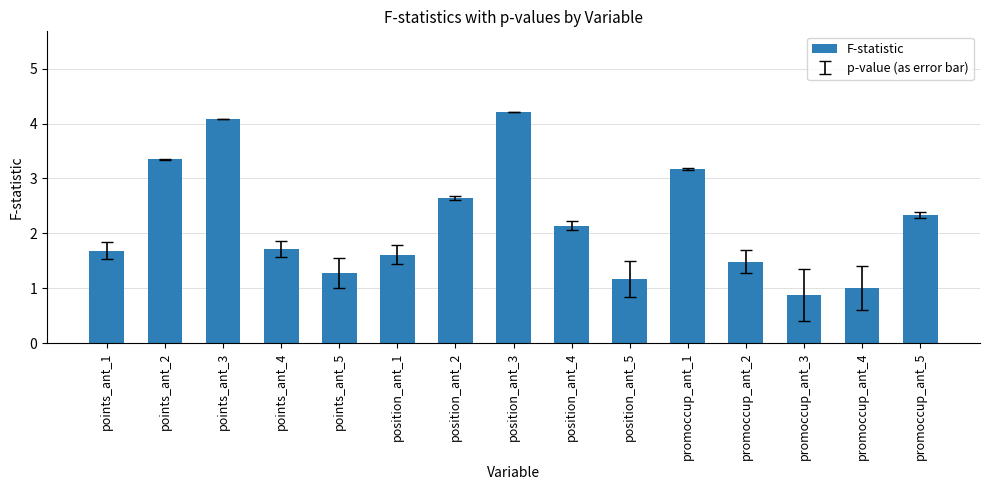

Are the bars grouped side by side (vs. stacked)?

No